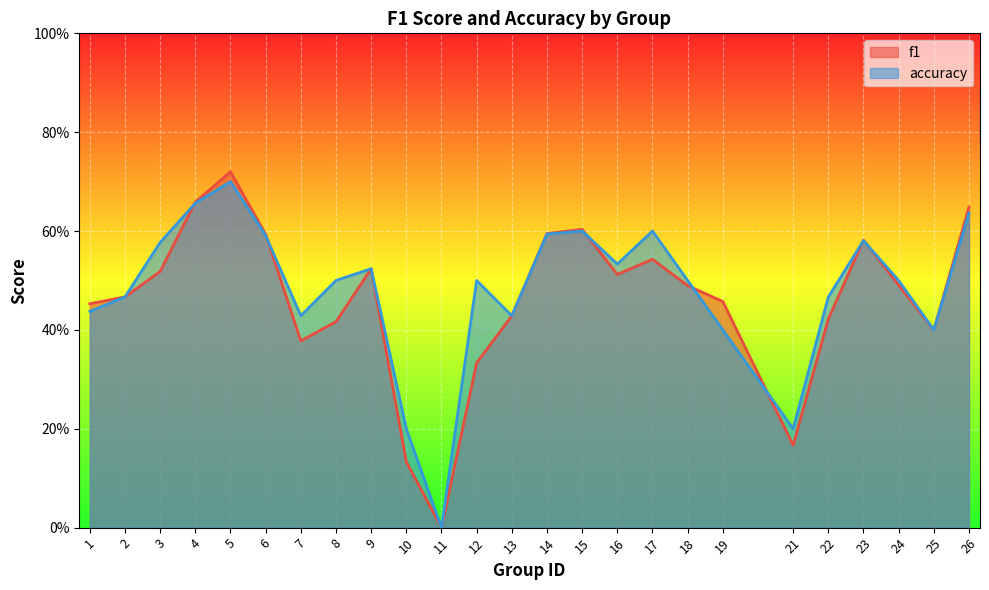

Rank the series by their maximum value, from highest to lowest.

f1, accuracy